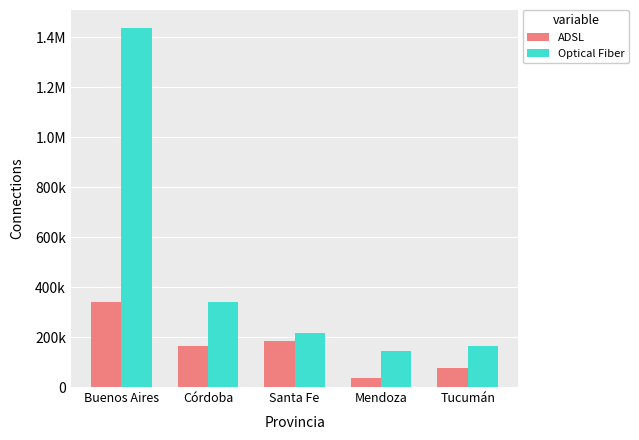

Does the chart contain stacked bars?

No